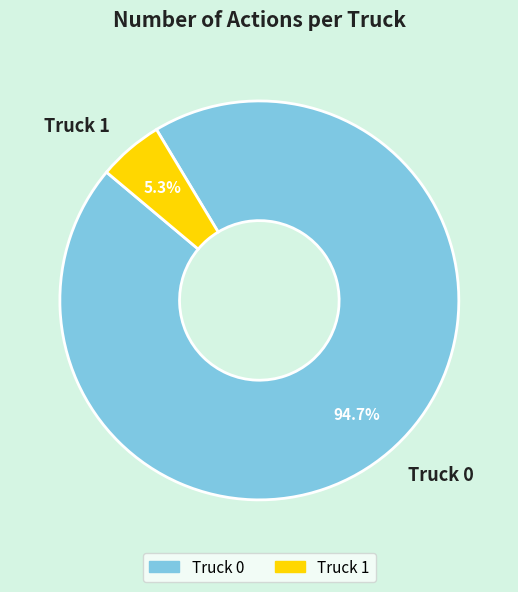

What percentage is the Truck 1 slice, to the nearest percent?

5%